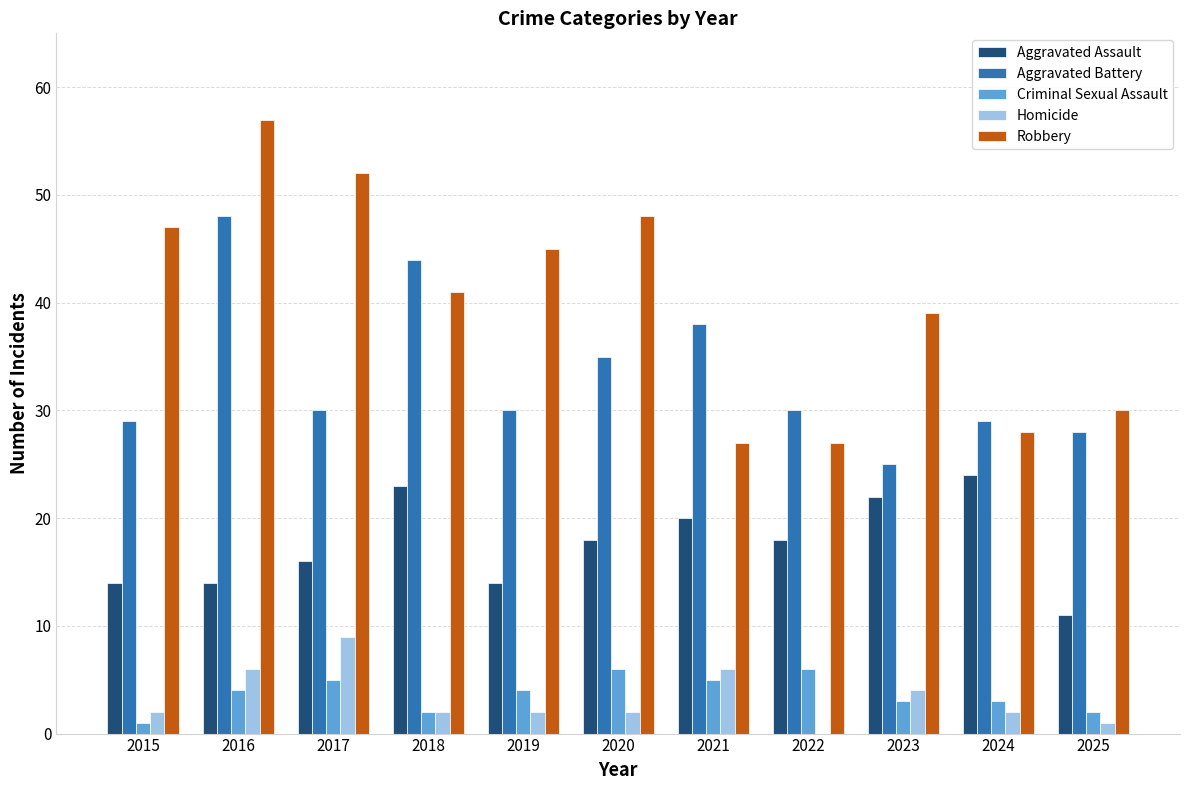

What is the maximum value for Aggravated Battery?

48